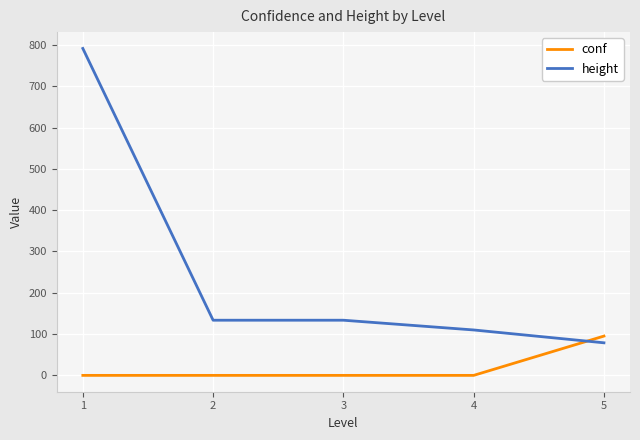

What is the value of the height point at the 3rd from the left?

132.8